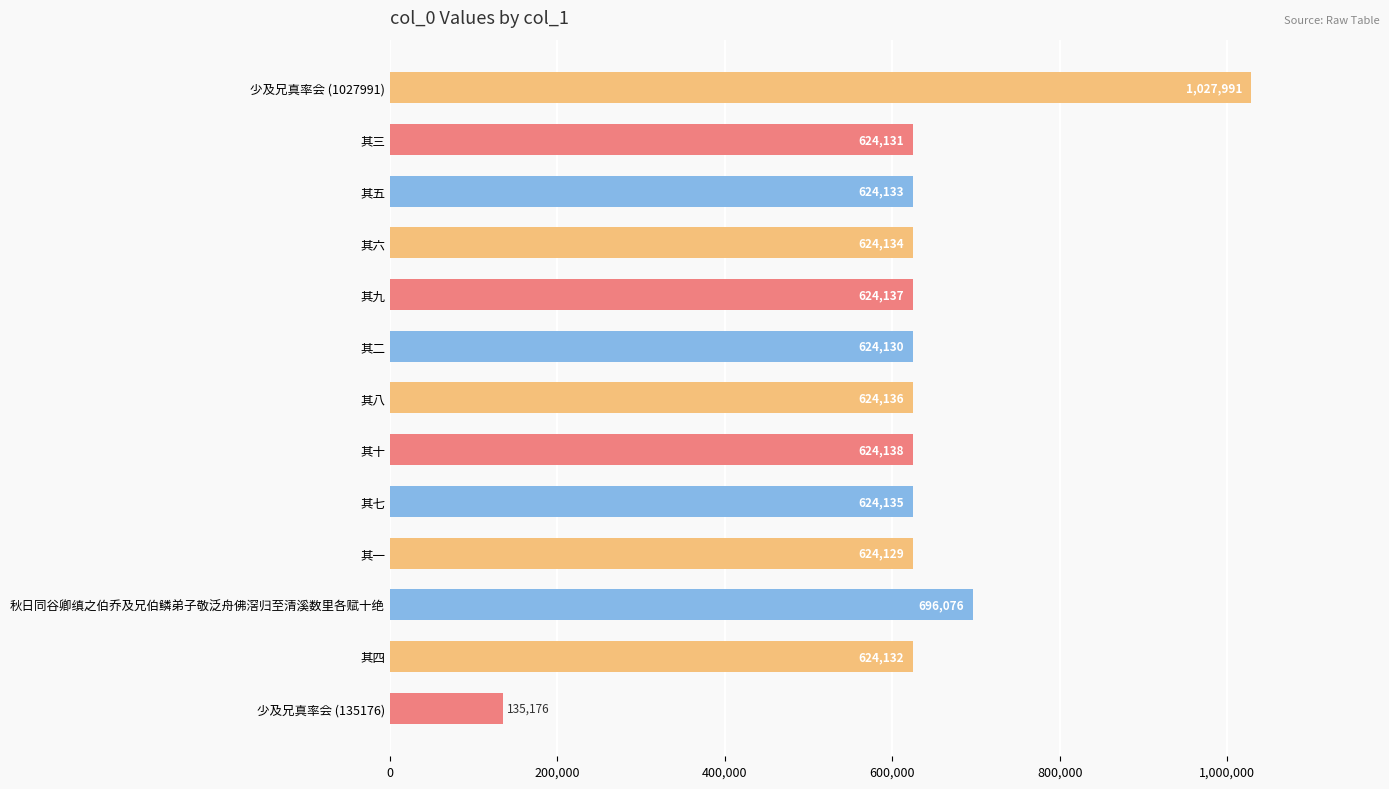

Between 其十 and 秋日同谷卿缜之伯乔及兄伯鳞弟子敬泛舟佛滘归至清溪数里各赋十绝, which is larger?

秋日同谷卿缜之伯乔及兄伯鳞弟子敬泛舟佛滘归至清溪数里各赋十绝